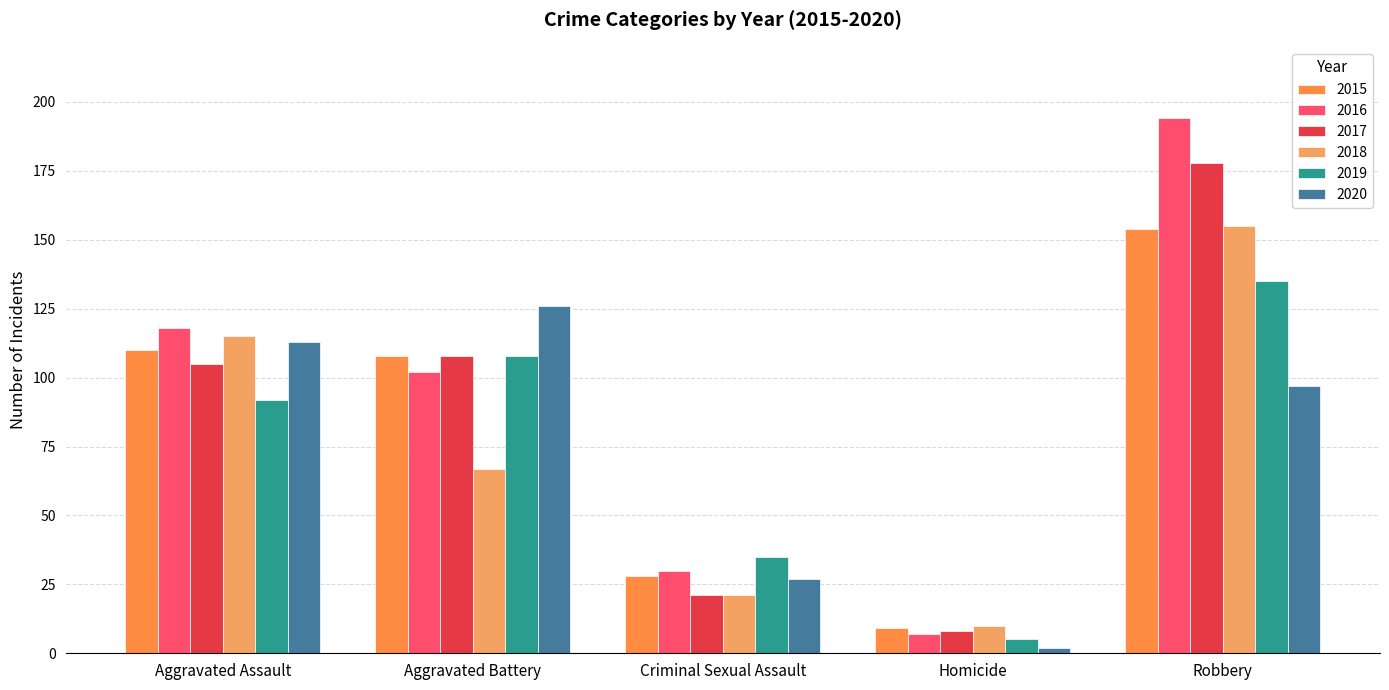

The value of 2015 at Criminal Sexual Assault is 28. True or false?

True